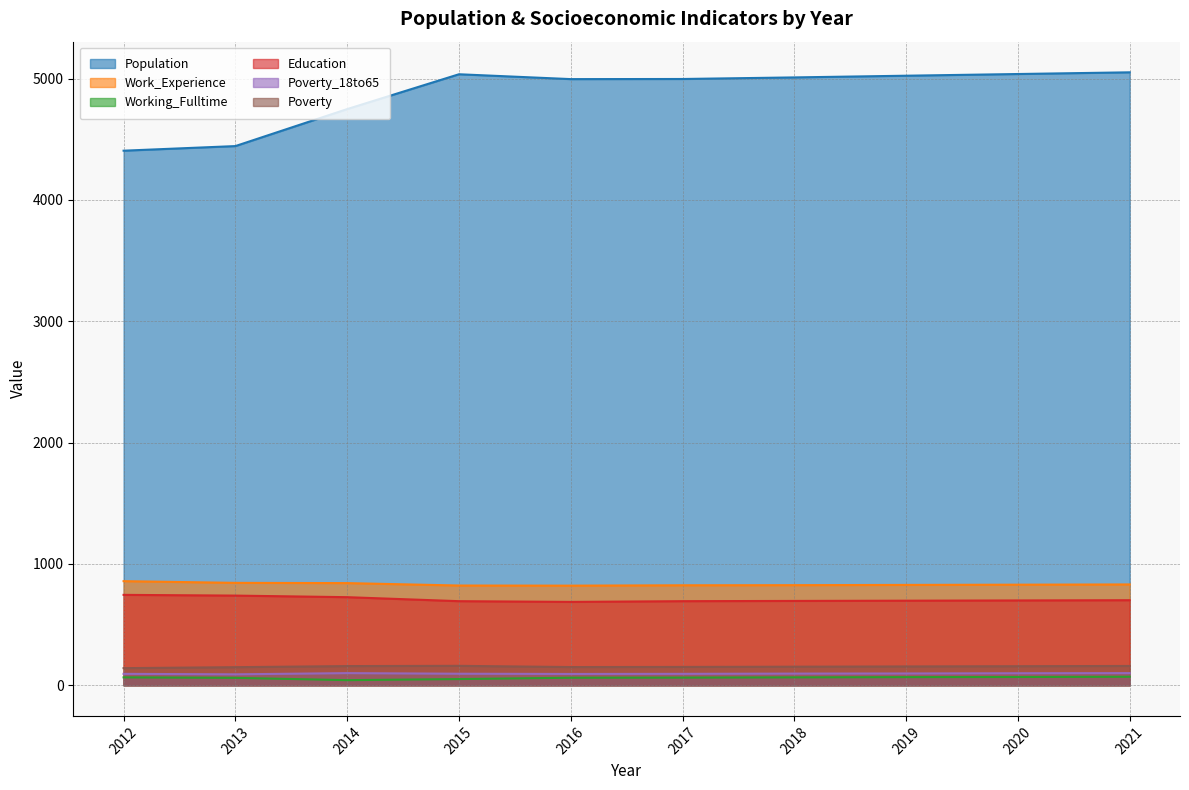

At how many categories does at least one series exceed 2928?

10